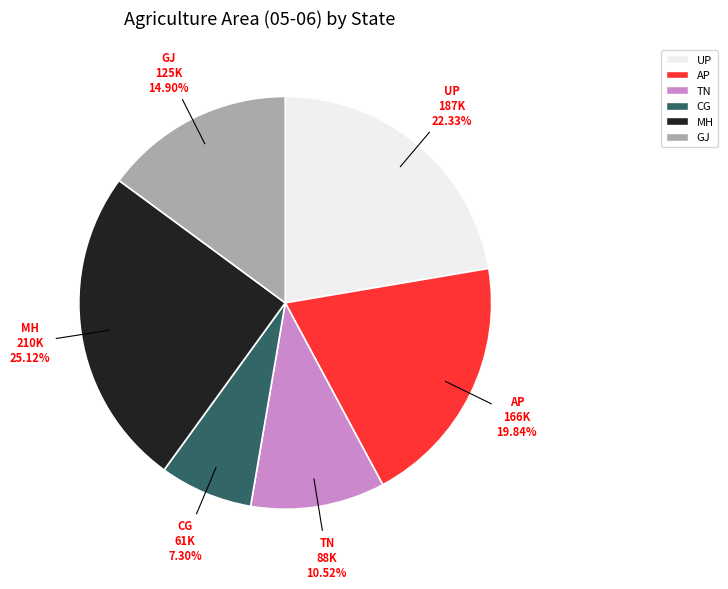

To the nearest percent, what portion does UP represent?

22%